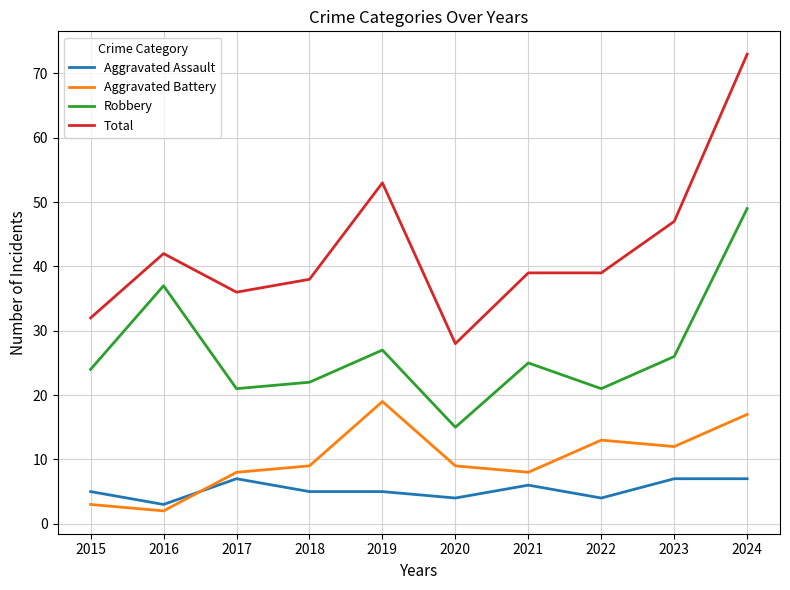

Is it true that Total equals 117 at 2024?

False